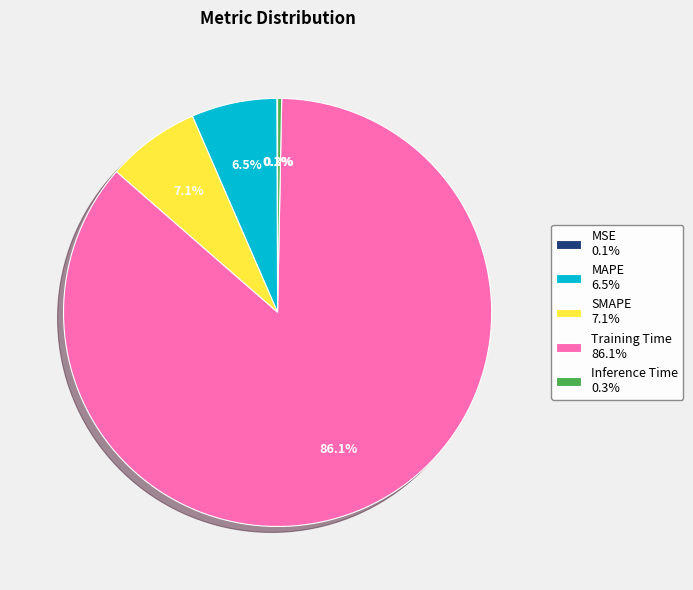

Which slice represents more than half of the pie?

Training Time